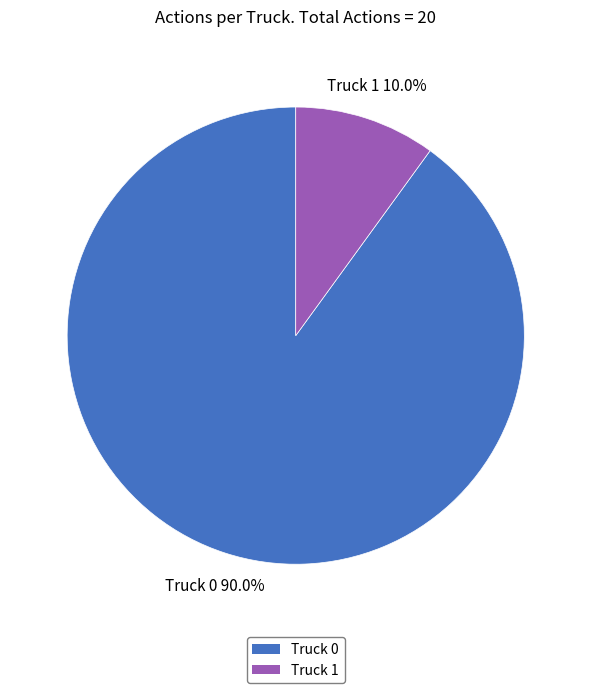

Is there any slice that represents more than half of the pie?

Yes